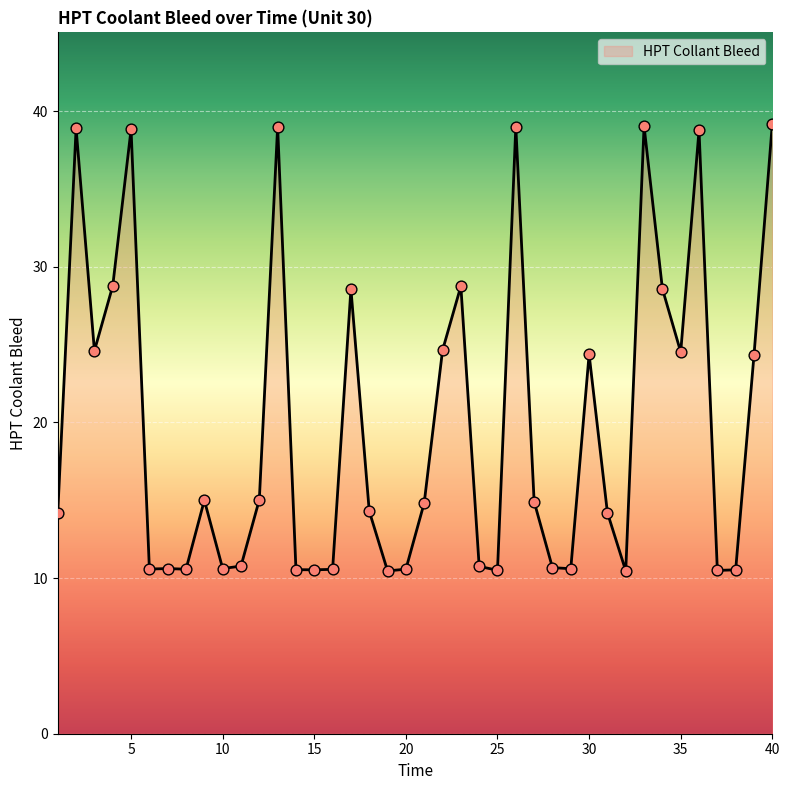

What is the minimum value shown in the chart?

10.5